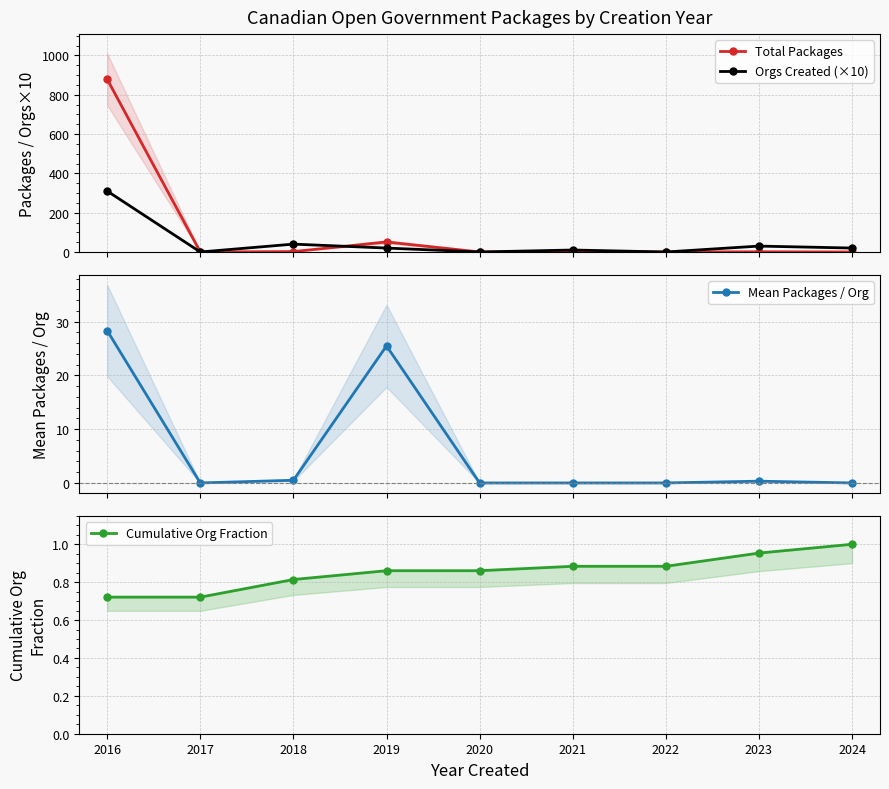

The Mean Packages / Org series shows 0.0 at 2017. True or false?

True